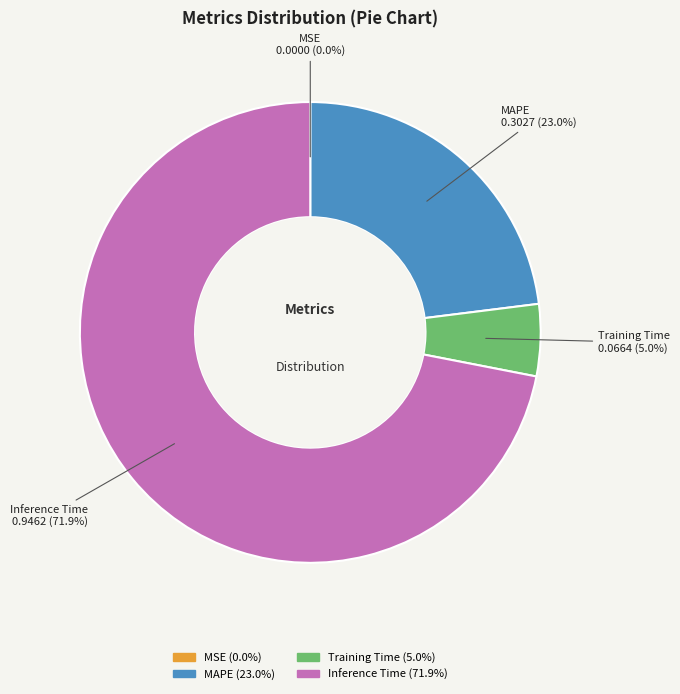

Is there a majority slice in this chart?

Yes